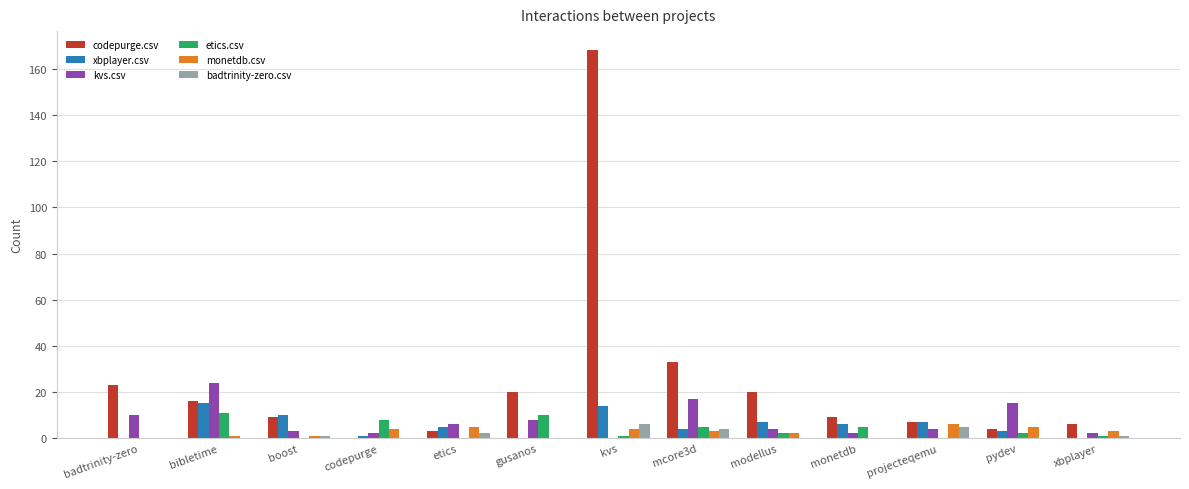

Between bibletime and projecteqemu, which series saw the biggest shift?

kvs.csv